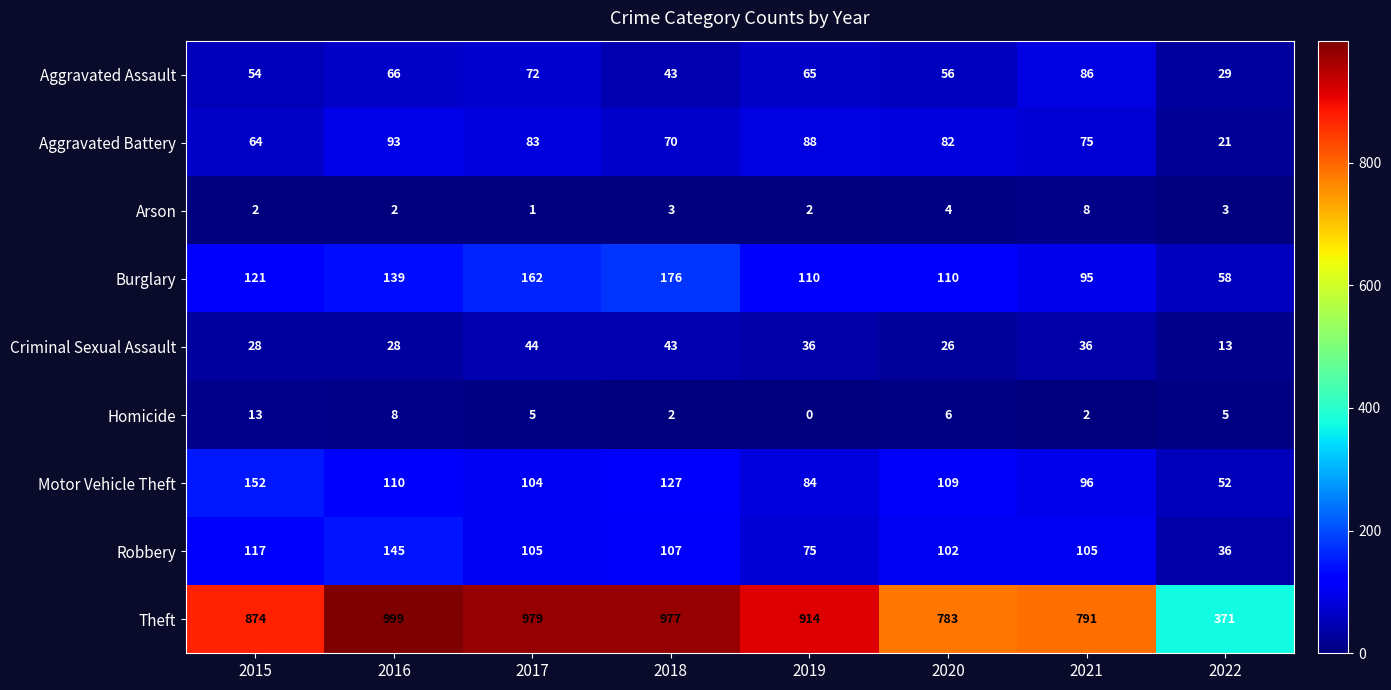

What is the difference between the second highest and minimum values in the Aggravated Battery series?

67